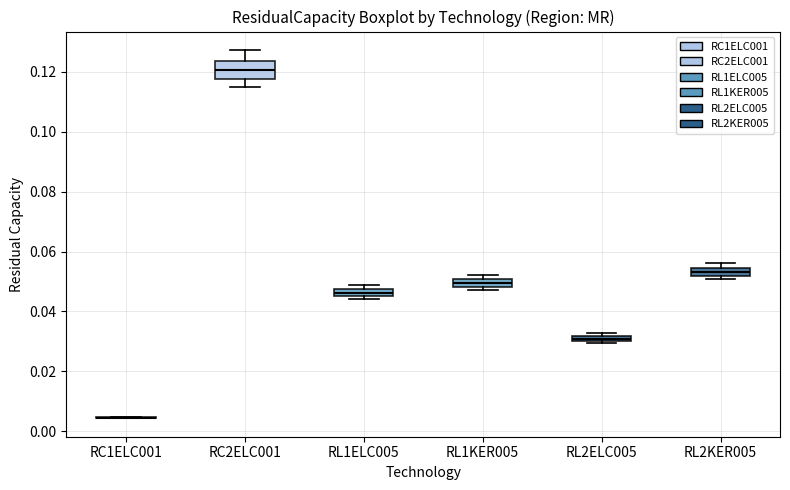

Which box is the tallest, from its lower edge to its upper edge?

RC2ELC001